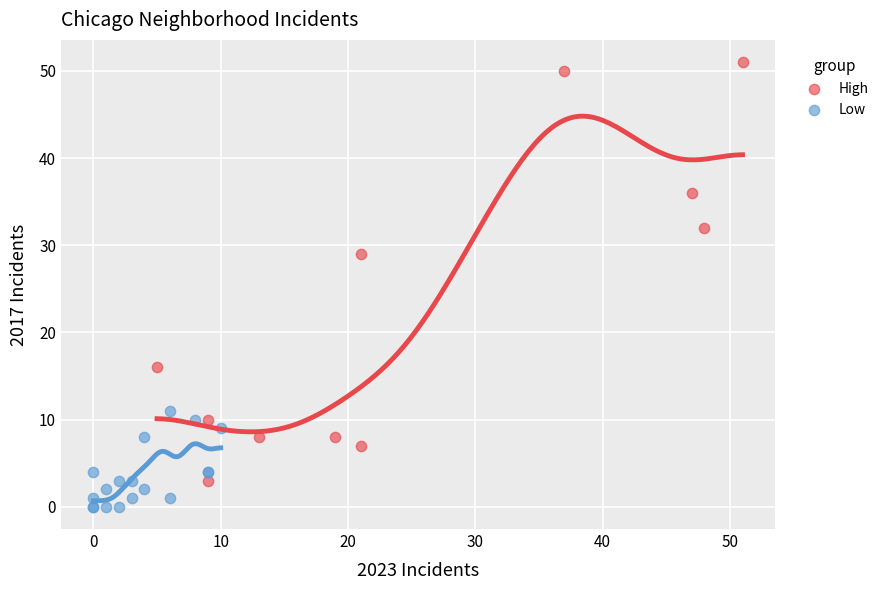

What are all the series names shown in the legend?

High, Low